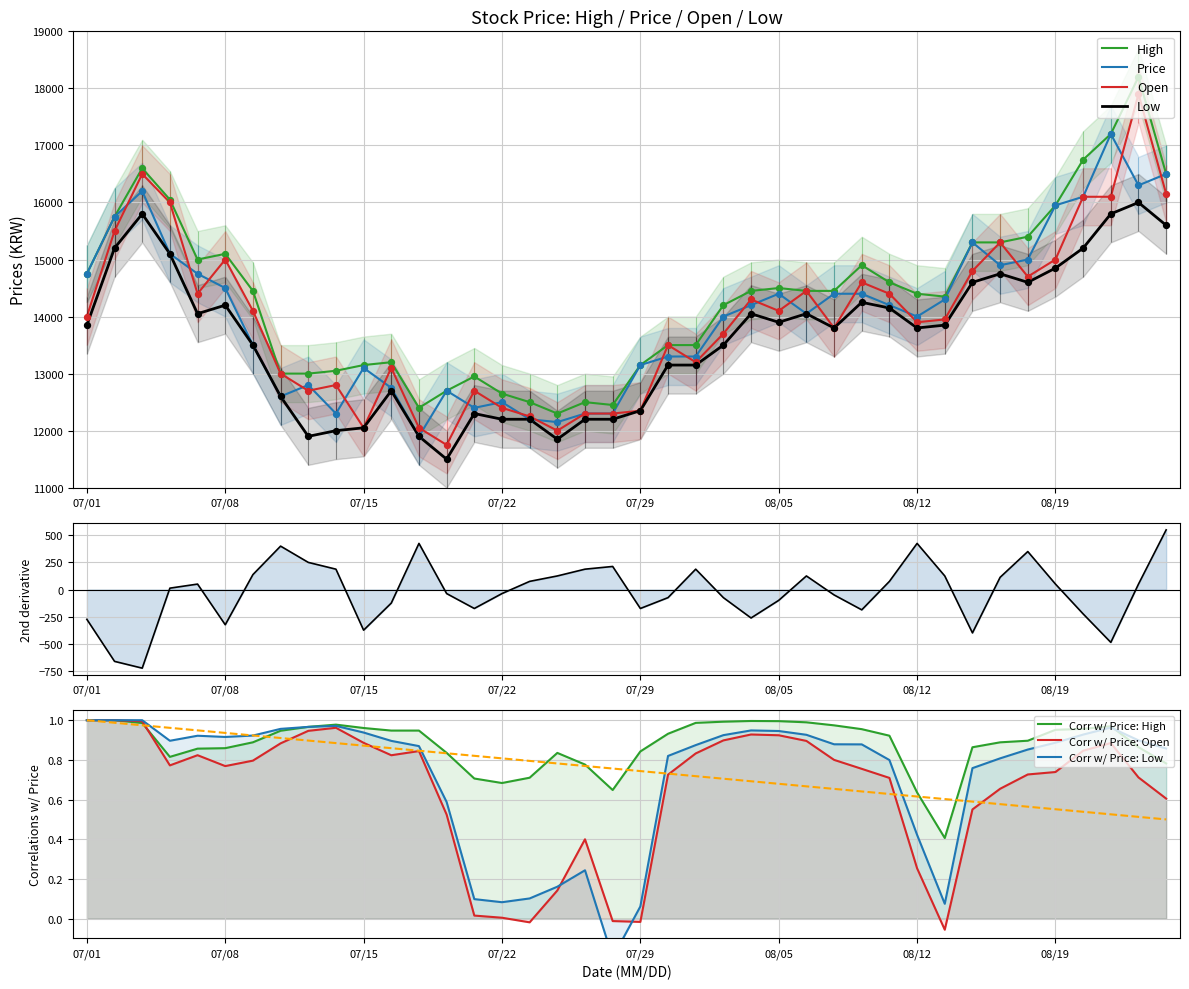

Which series has the largest Y range (max minus min)?

Open